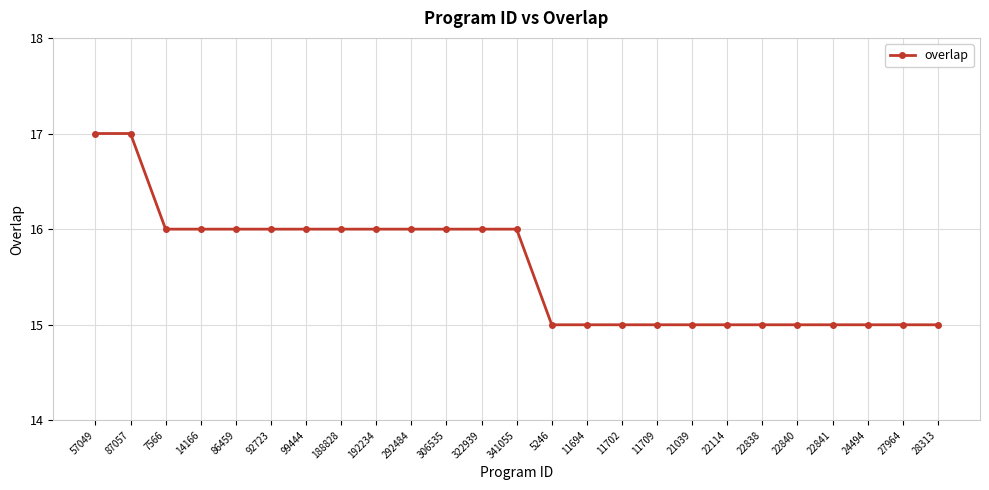

Does the chart display data point markers on the line(s)?

Yes